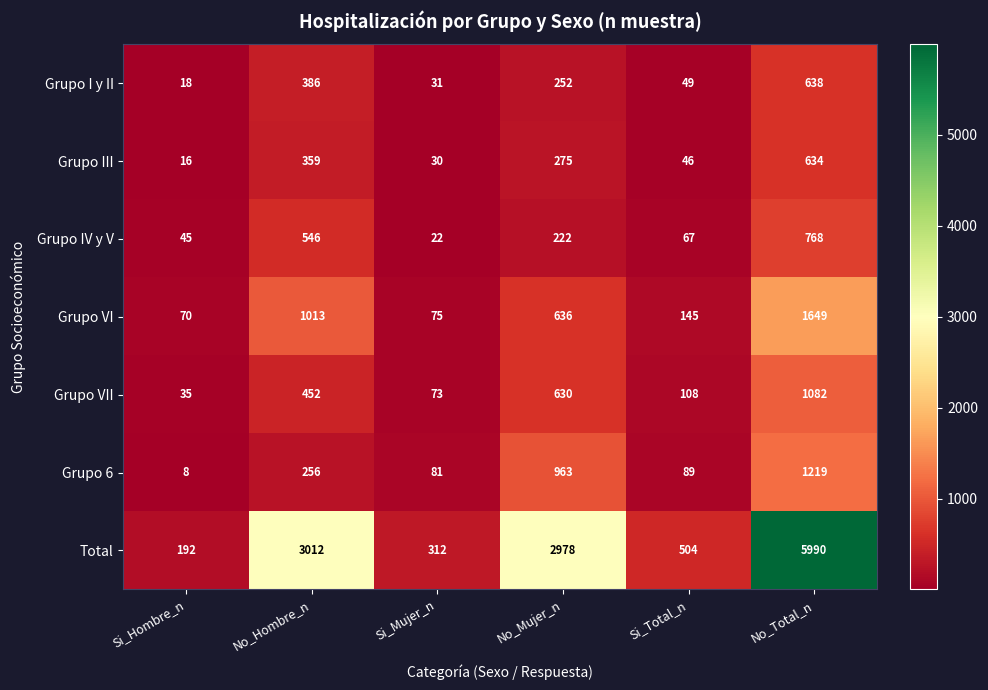

At which category does the chart reach its minimum across all series?

Si_Hombre_n